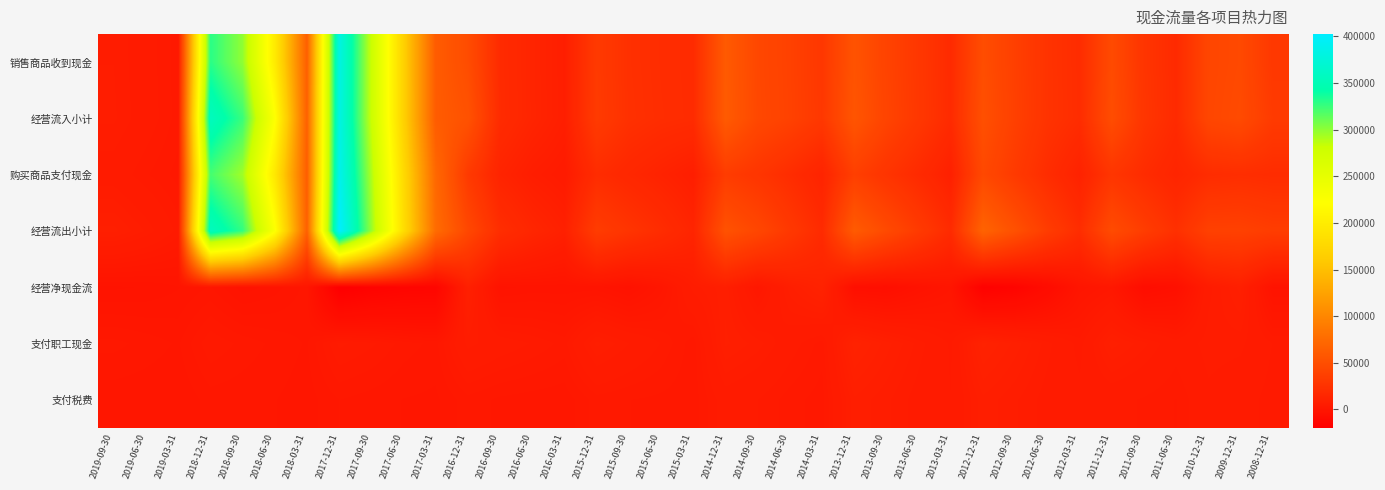

How many categories are shown in the chart?

37